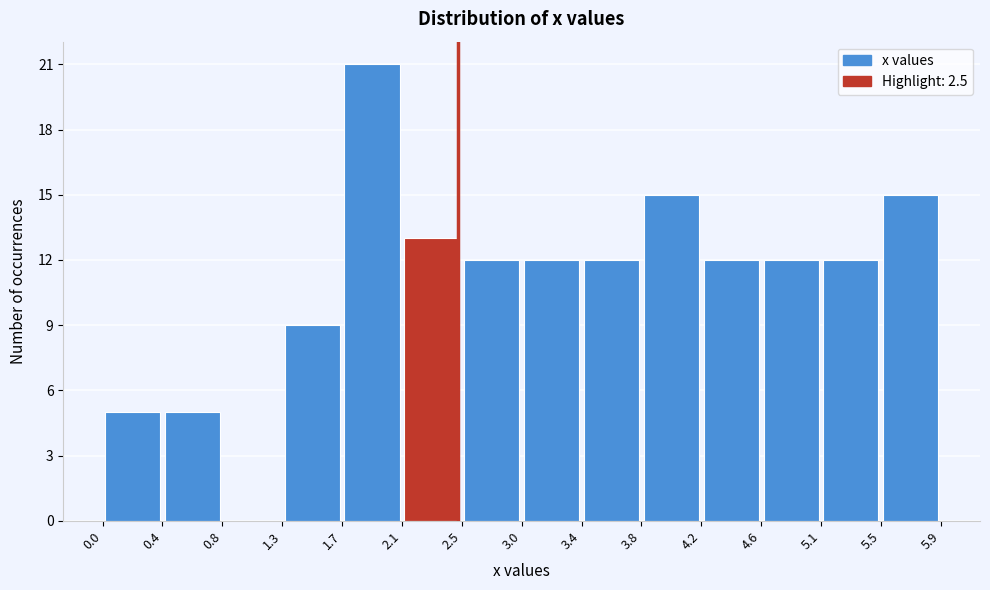

What is the height of the bar covering 3.4 to 3.8 on the x-axis? The values are not printed on the chart, so give them approximately, as read against the axis.

12